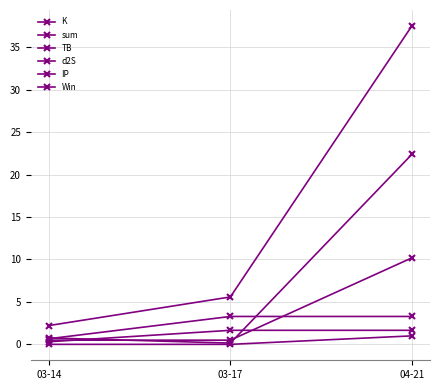

How many lines are shown in the chart?

6